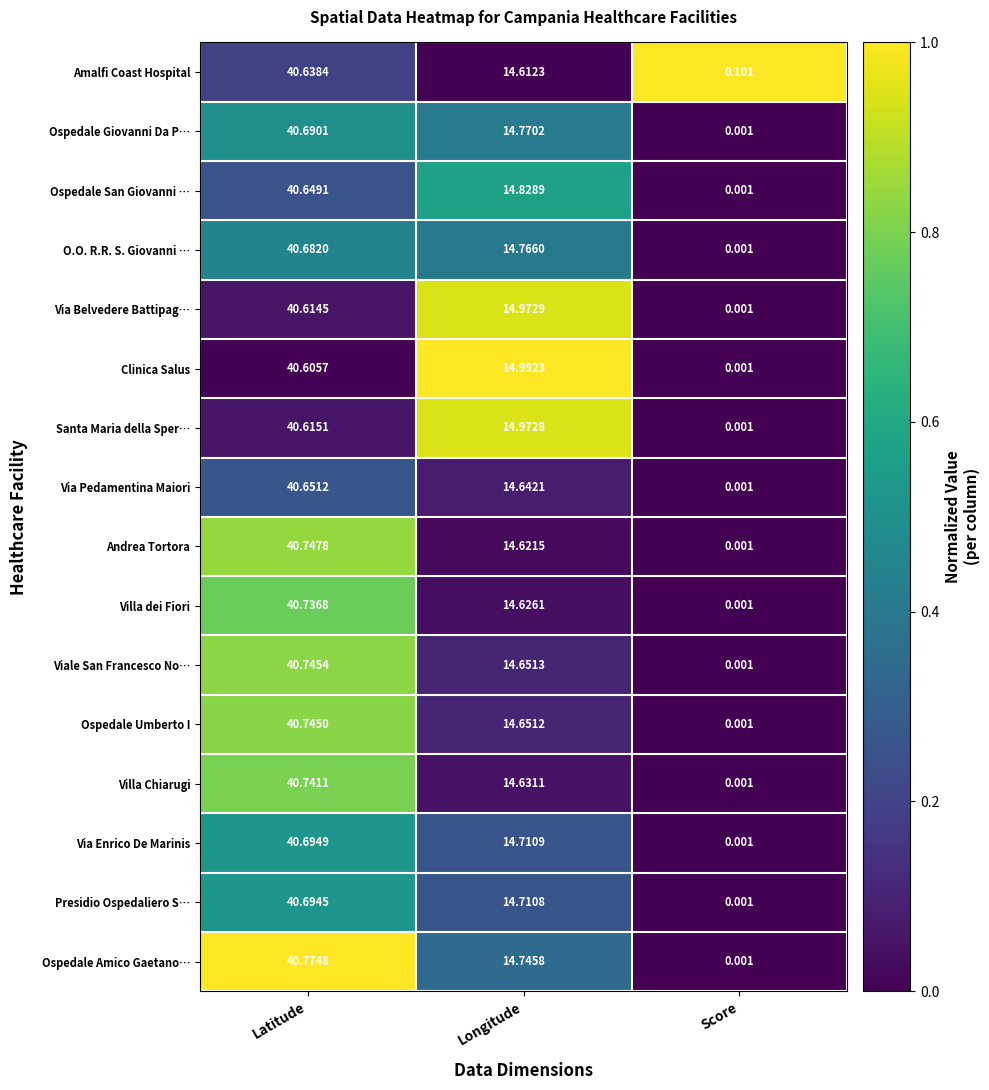

At which category is the sum across all series the highest?

Latitude